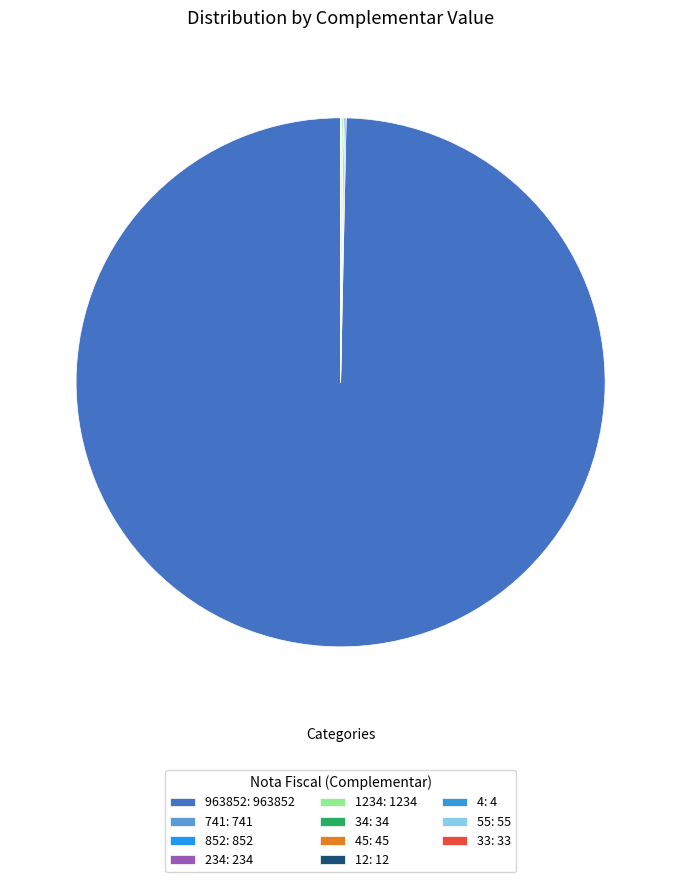

Which slice represents more than half of the pie?

963852: 963852